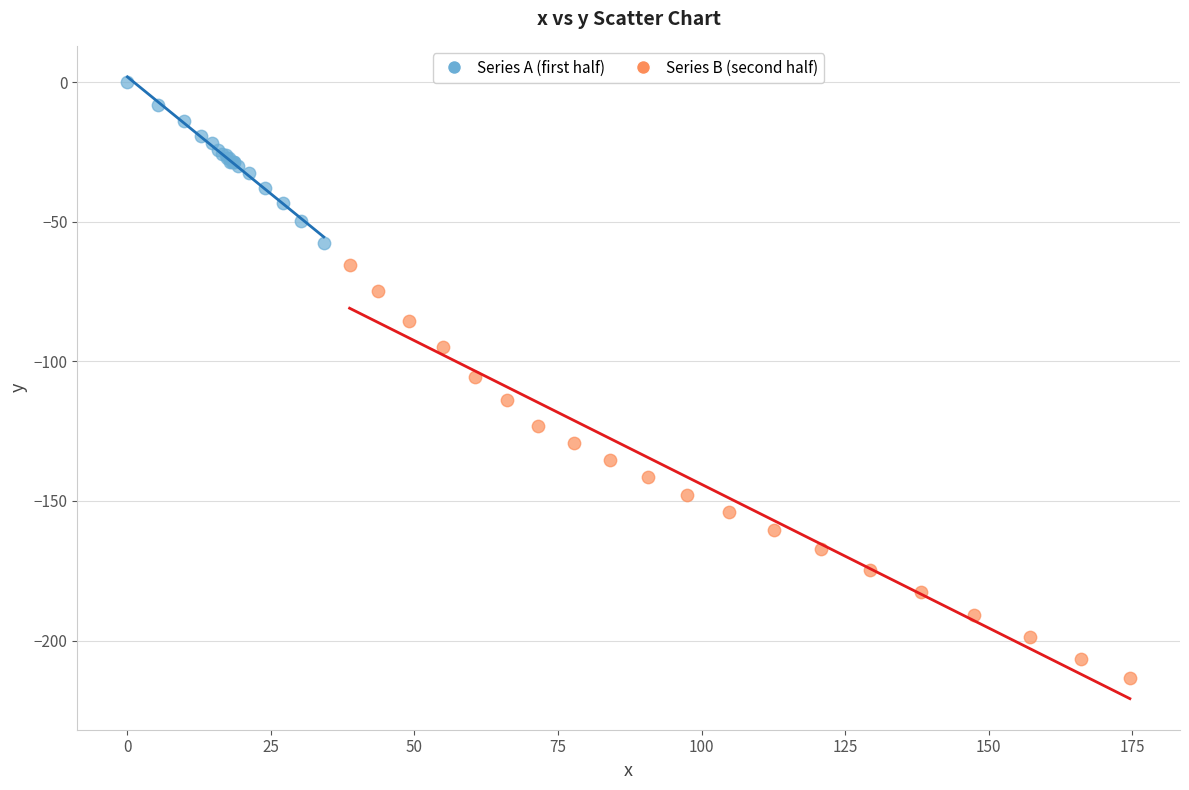

Which series contains the highest Y value?

Series A (first half)